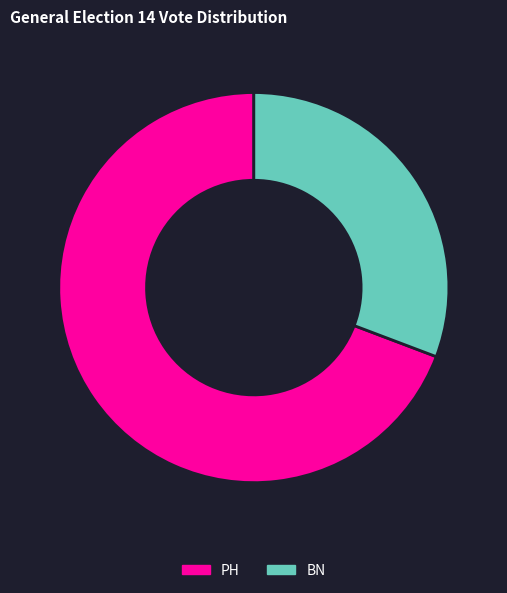

How many slices are in this pie chart?

2